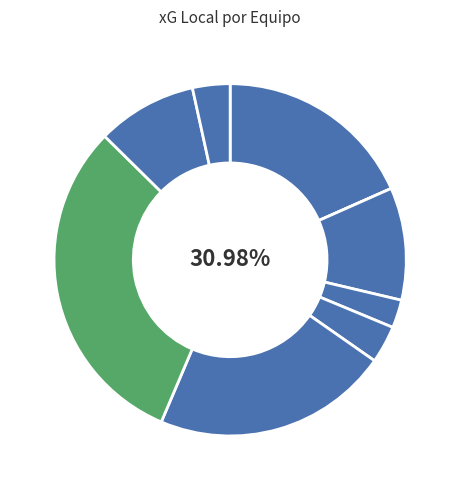

True or false: Rayados accounts for 3% of the total.

True